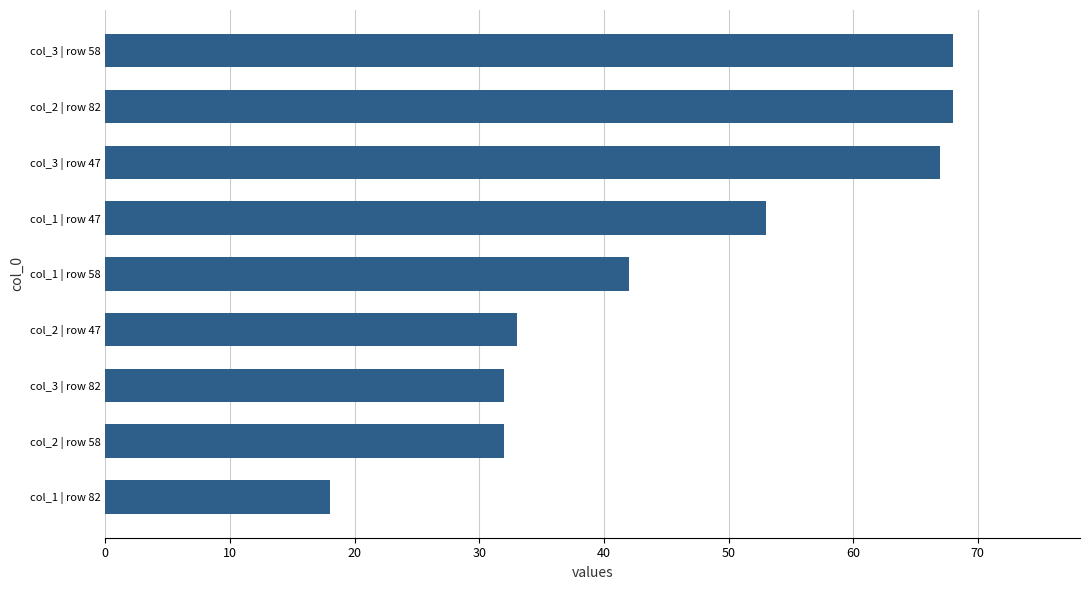

The value at col_2 | row 47 is 33. True or false?

True